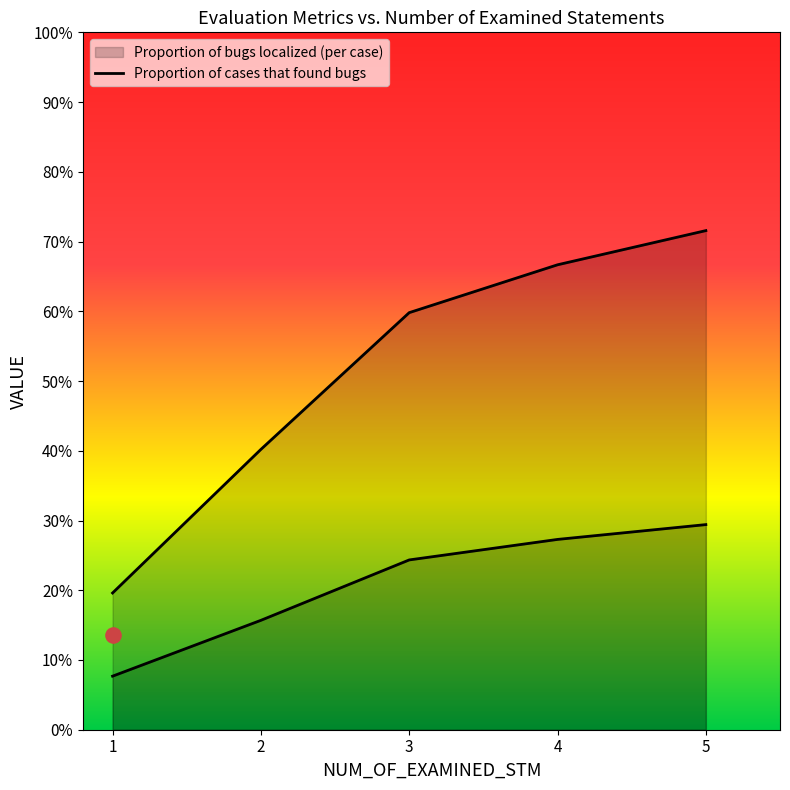

Which series contains the lowest Y value?

Proportion of bugs localized (per case)